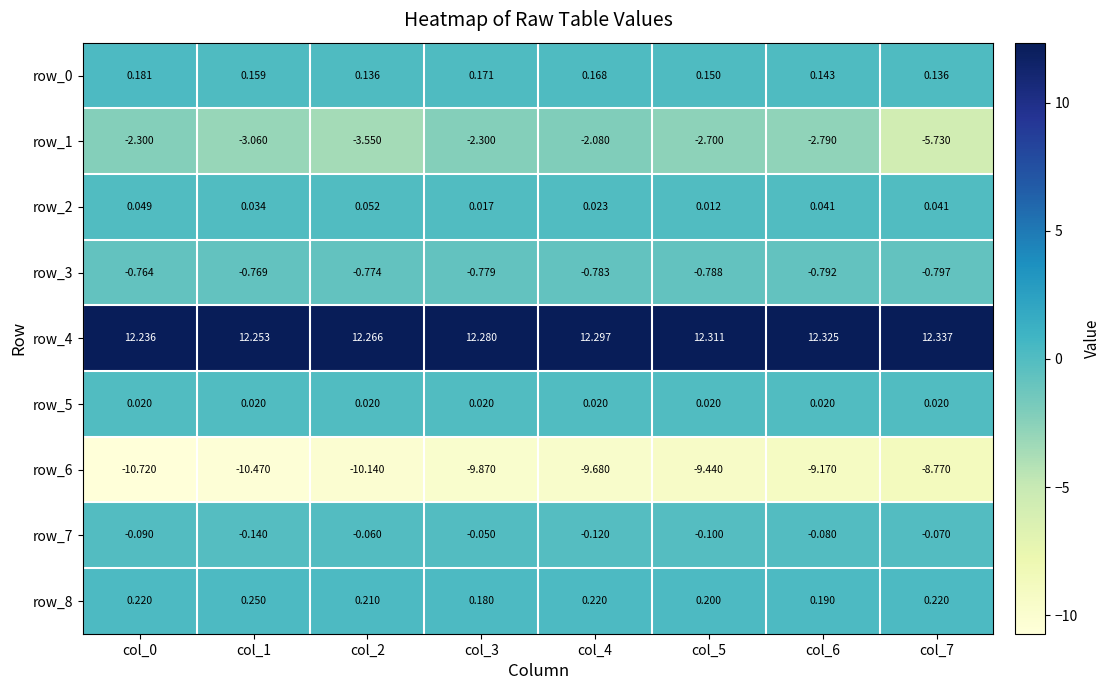

The row_0 series shows 0.2 at col_0. True or false?

True